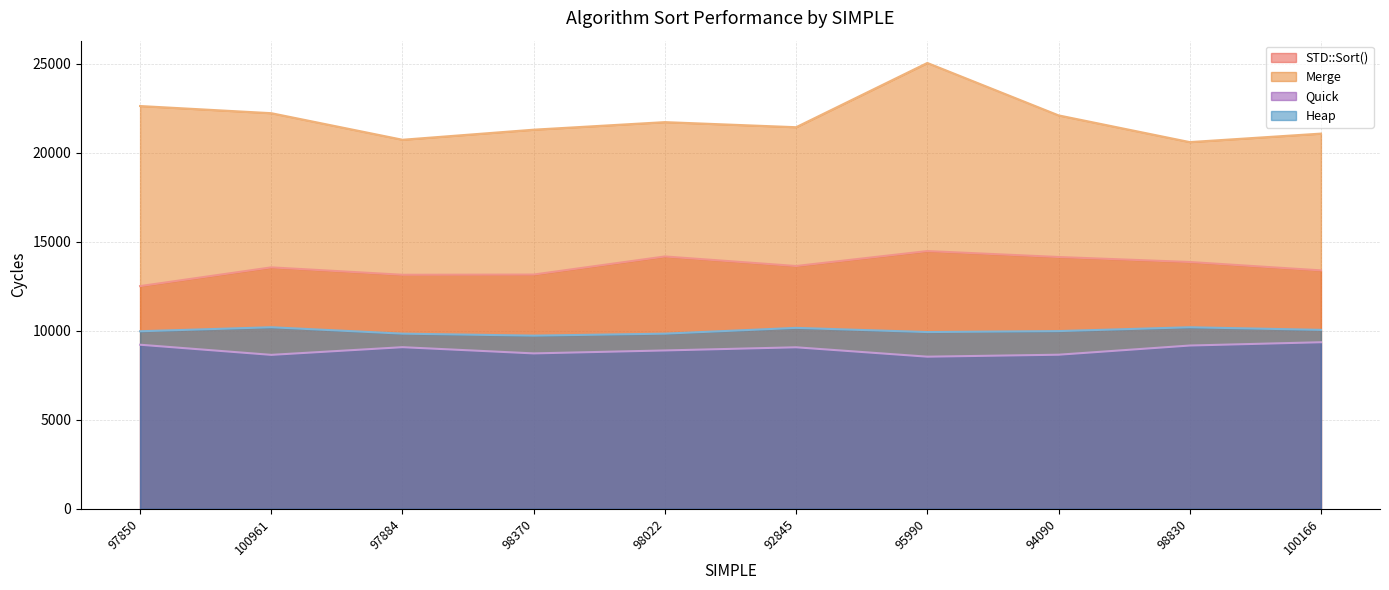

Where does the Merge series first go above 21723?

97850